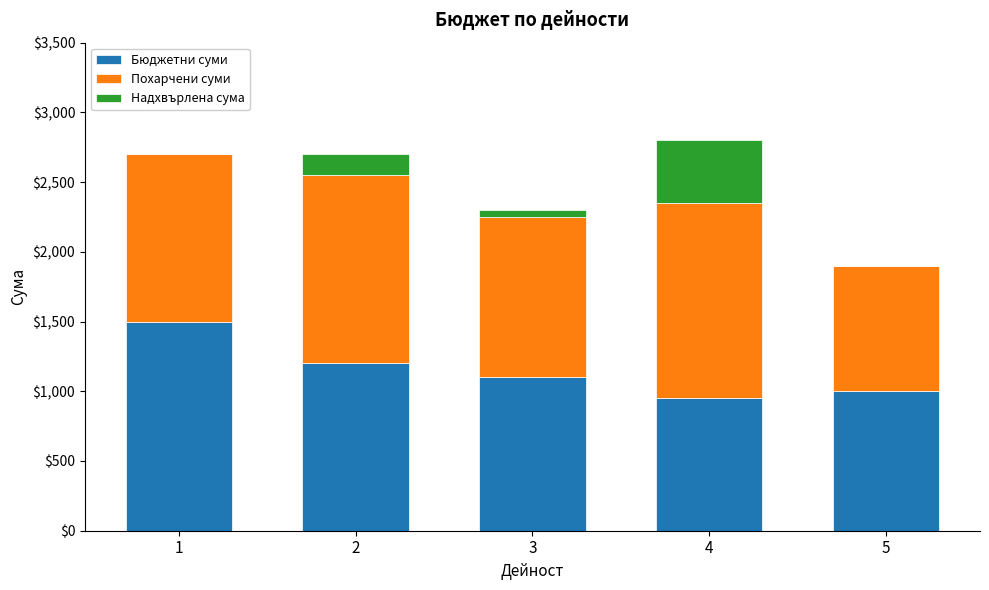

The value of Бюджетни суми at 4 is 950. True or false?

True